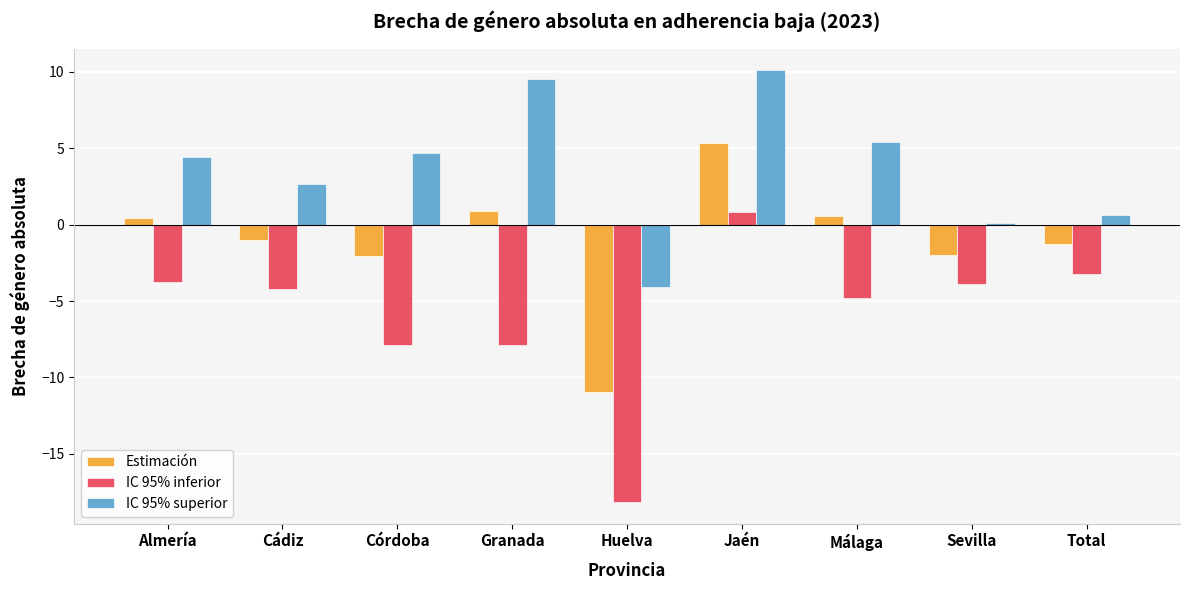

What is the average value of the IC 95% inferior series?

-5.9